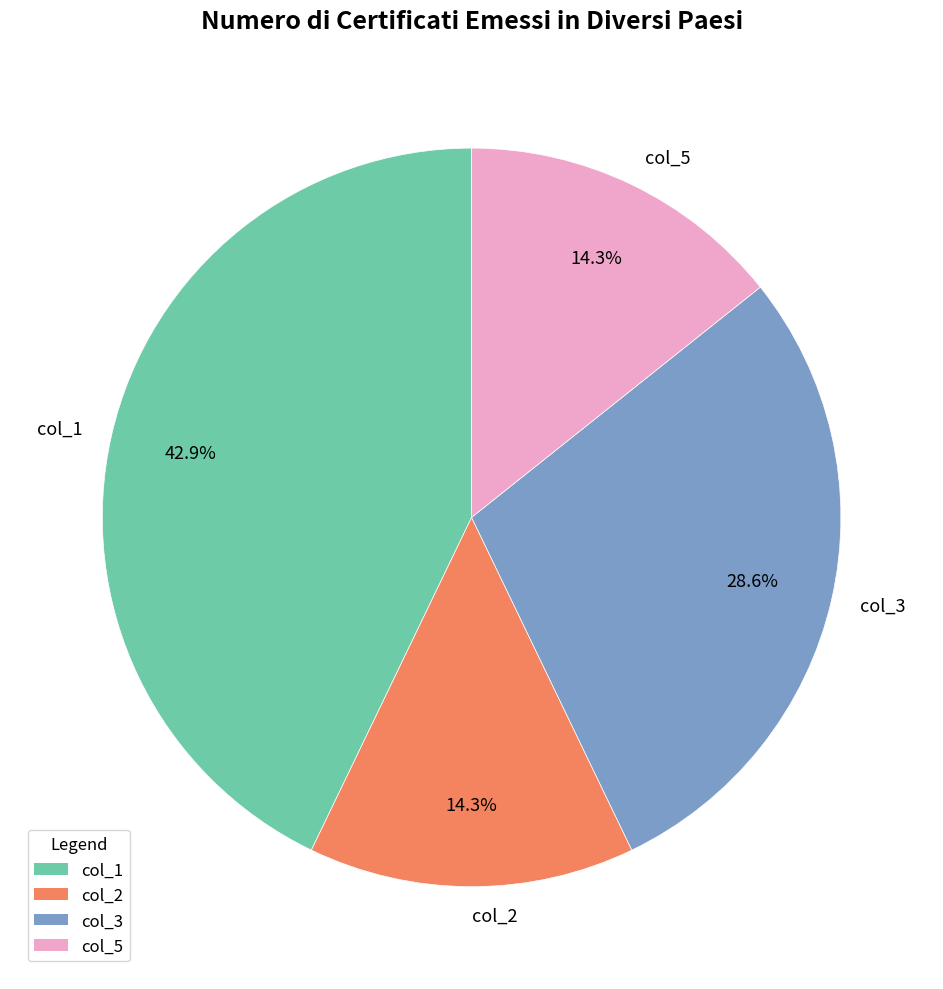

The col_2 slice represents 14% of the pie. True or false?

True